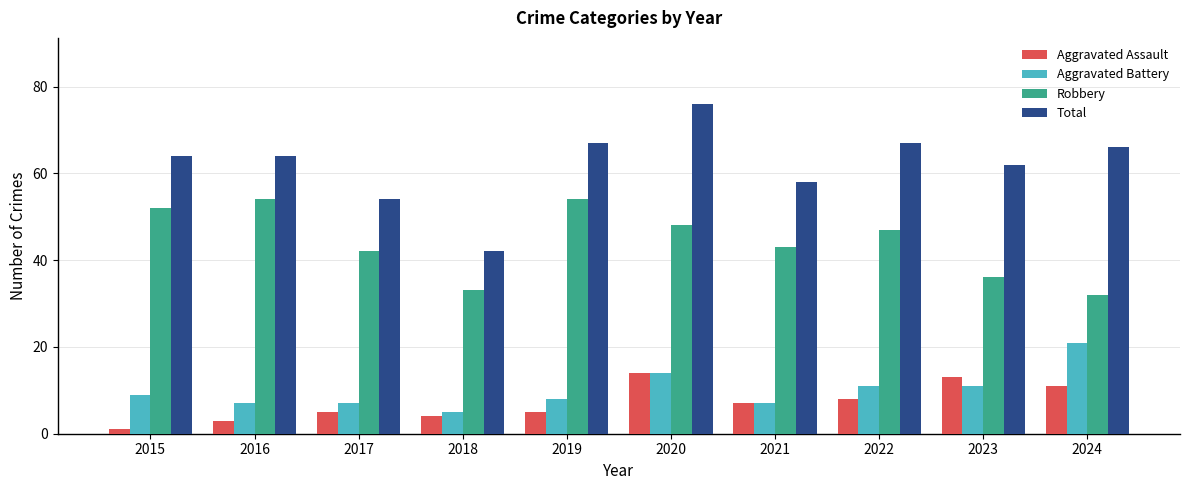

Count the number of data series in this chart.

4